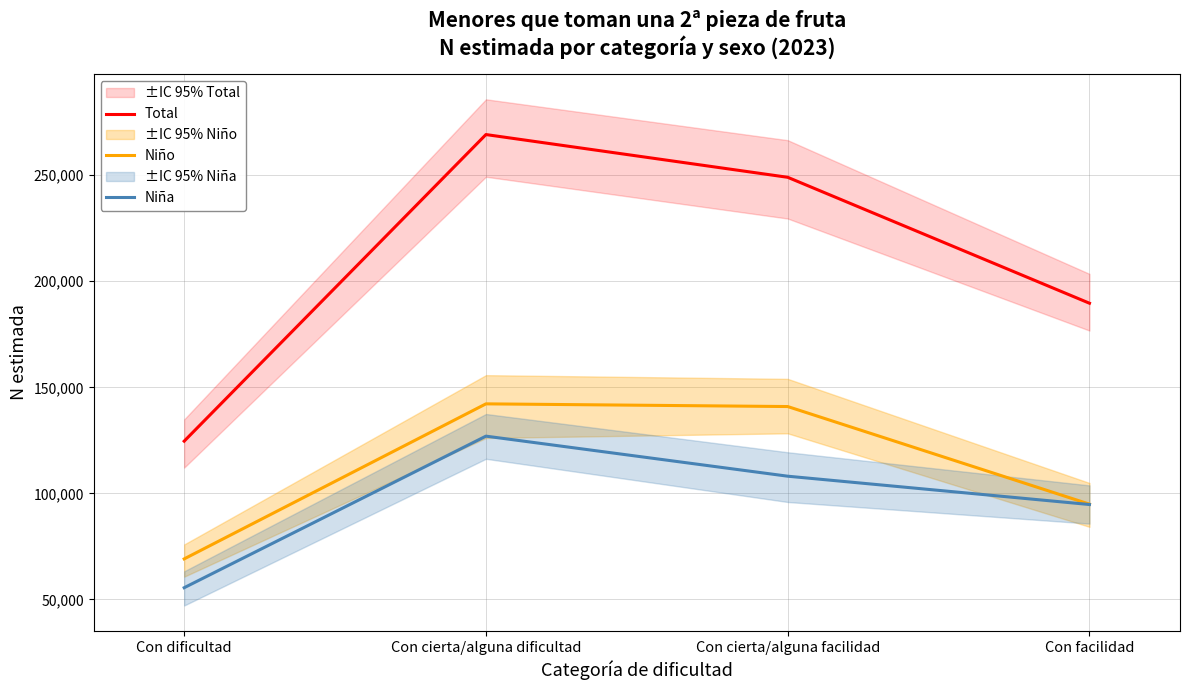

What is the sum of all Total values?

832502